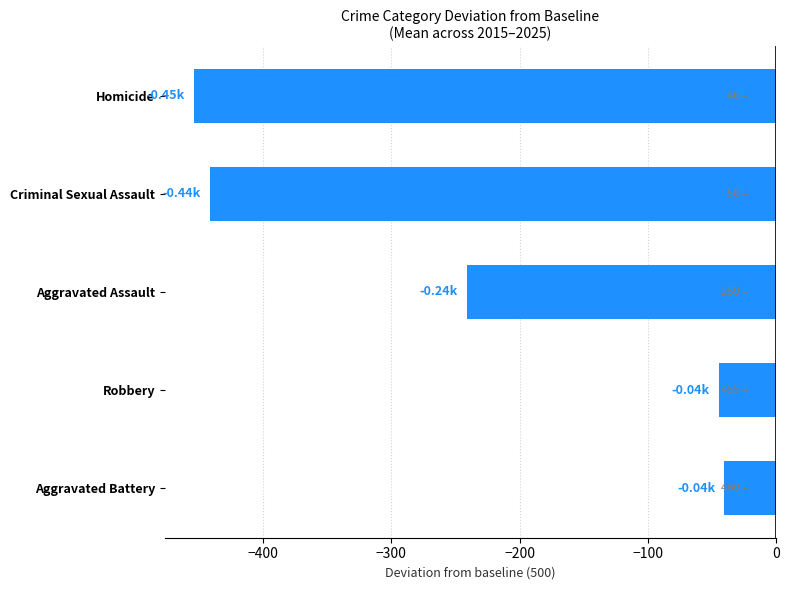

What is the difference between the maximum and minimum values?

413.6